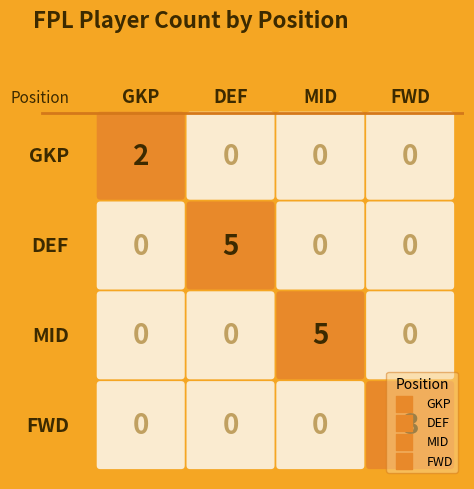

What is the difference between the DEF values at MID and DEF?

5